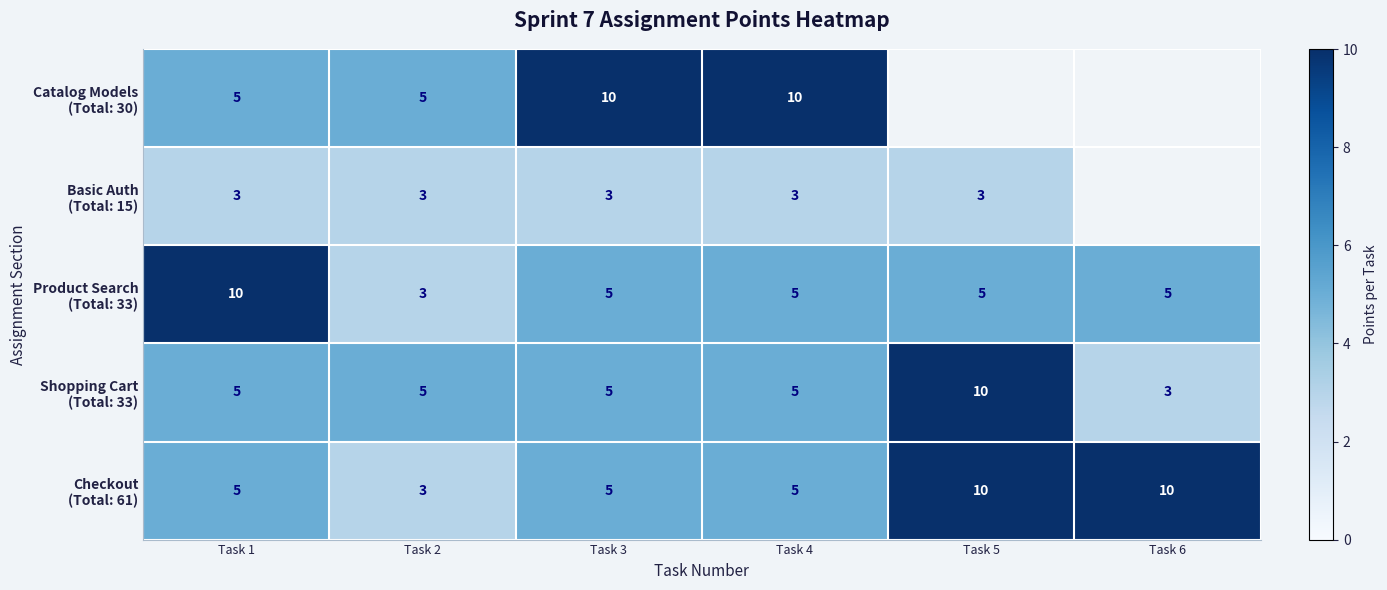

What is the difference between the highest and lowest values at Task 4?

7